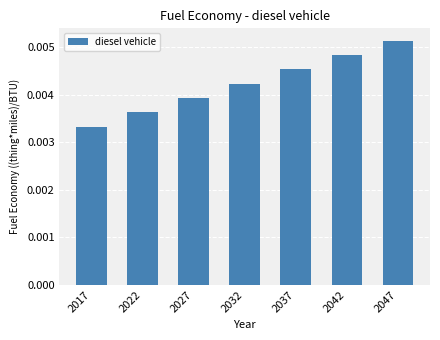

Between 2042 and 2027, which is larger?

2042